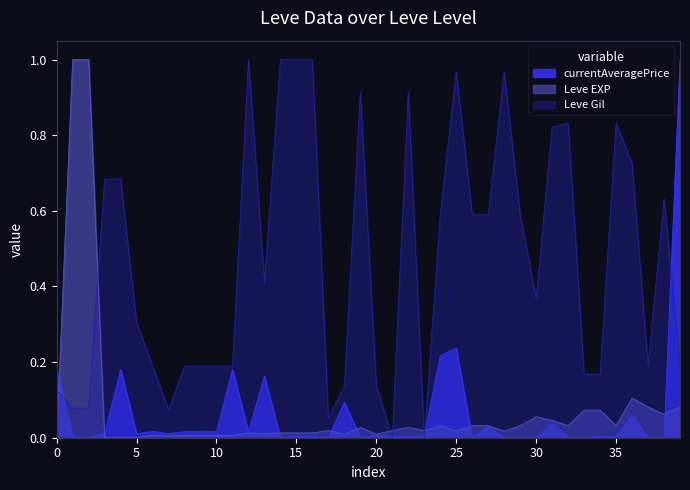

What is the value of the Leve Gil point at the 2nd from the left?

0.1